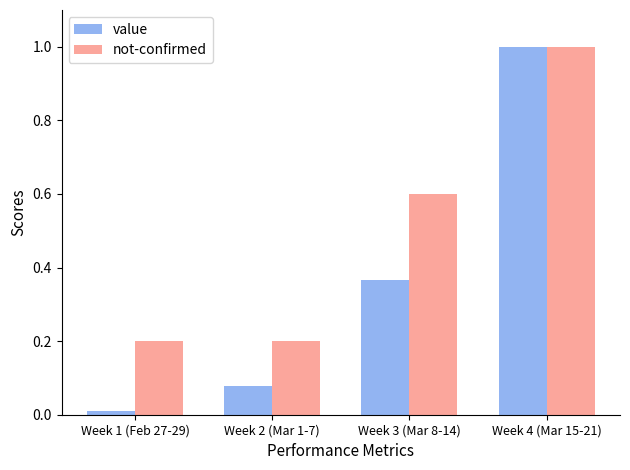

What is the sum of the value values at Week 1 (Feb 27-29) and Week 4 (Mar 15-21)?

1.0